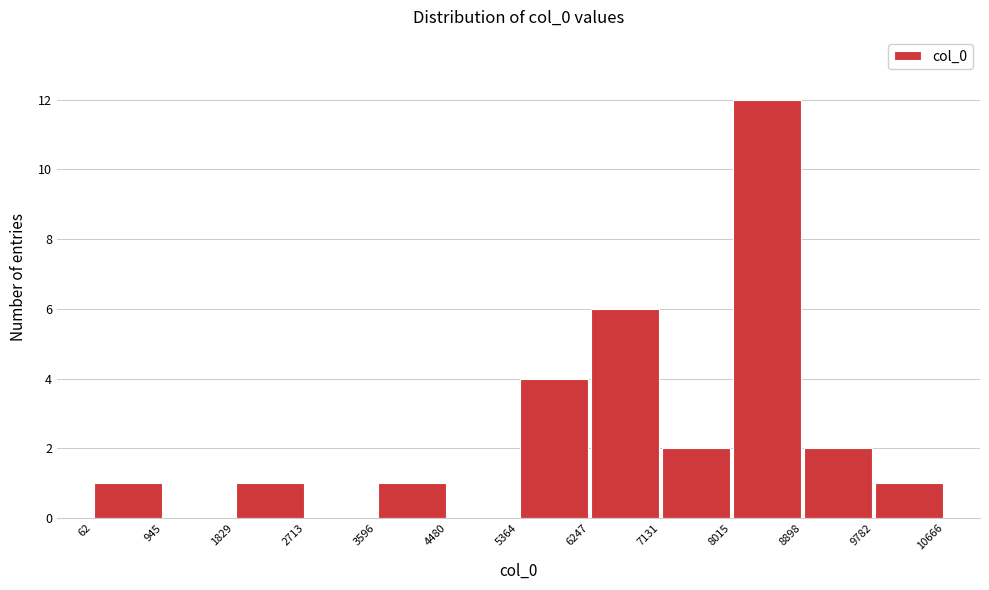

How tall is the bar that spans 7131 to 8015 on the x-axis? The values are not printed on the chart, so give them approximately, as read against the axis.

2